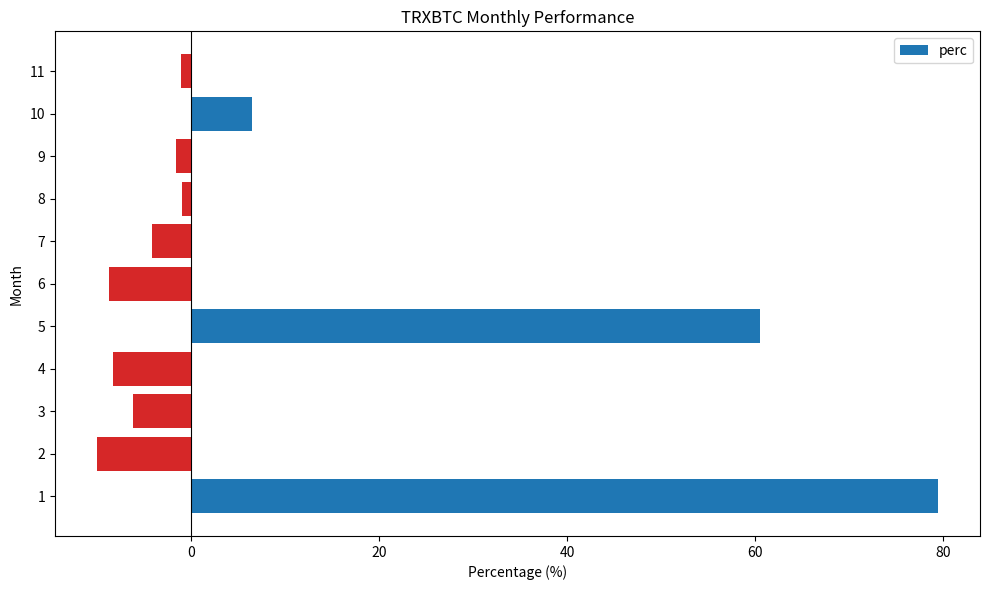

What is the average value?

9.6